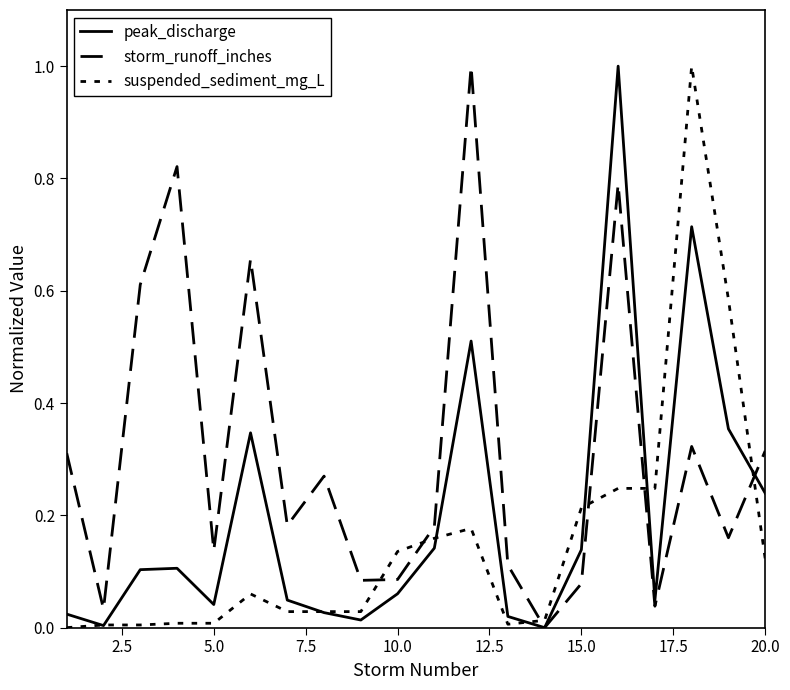

Reading left to right, what are all the values shown in this chart?

peak_discharge: 0.0	0.0	0.1	0.1	0.0	0.3	0.0	0.0	0.0	0.1	0.1	0.5	0.0	0.0	0.1	1.0	0.0	0.7	0.4	0.2
storm_runoff_inches: 0.3	0.0	0.6	0.8	0.1	0.7	0.2	0.3	0.1	0.1	0.2	1.0	0.1	0.0	0.1	0.8	0.0	0.3	0.2	0.3
suspended_sediment_mg_L: 0.0	0.0	0.0	0.0	0.0	0.1	0.0	0.0	0.0	0.1	0.2	0.2	0.0	0.0	0.2	0.2	0.2	1.0	0.6	0.1